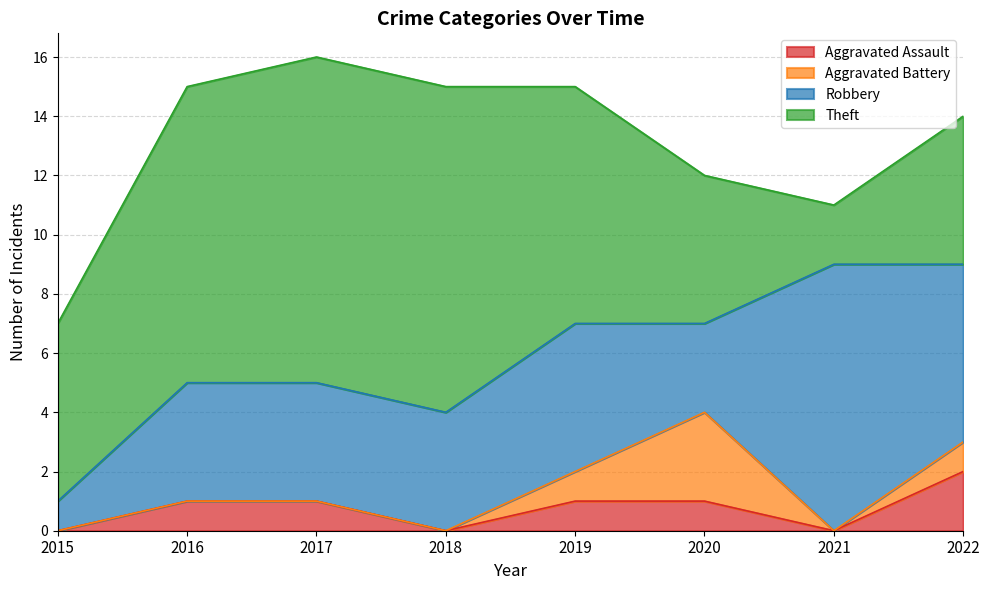

Does the chart have visible grid lines?

Yes